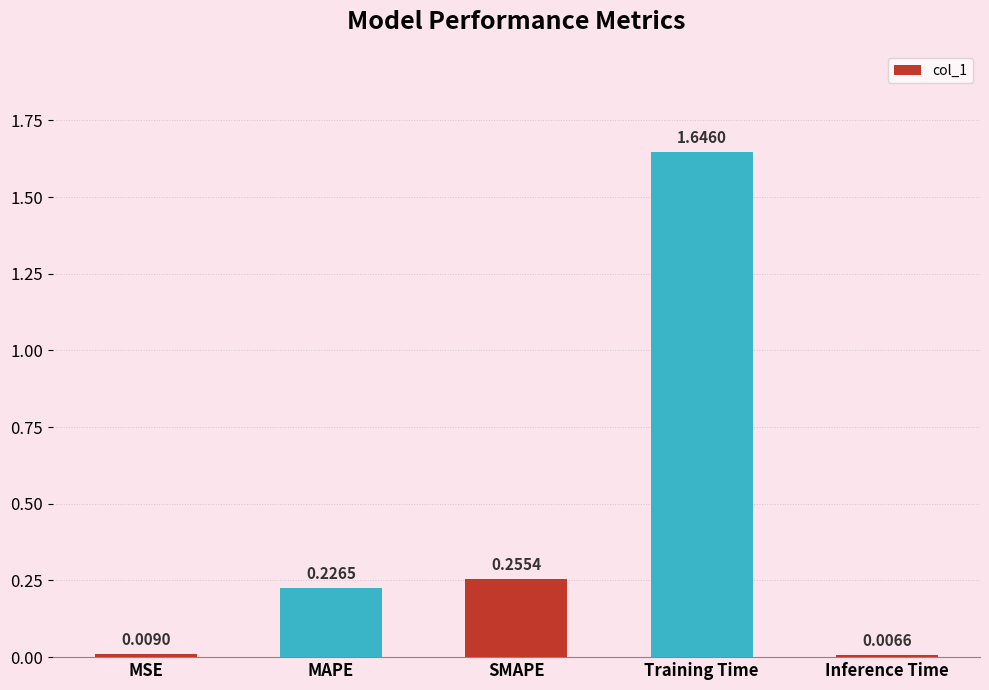

Rank the categories by value from highest to lowest.

Training Time, SMAPE, MAPE, MSE, Inference Time